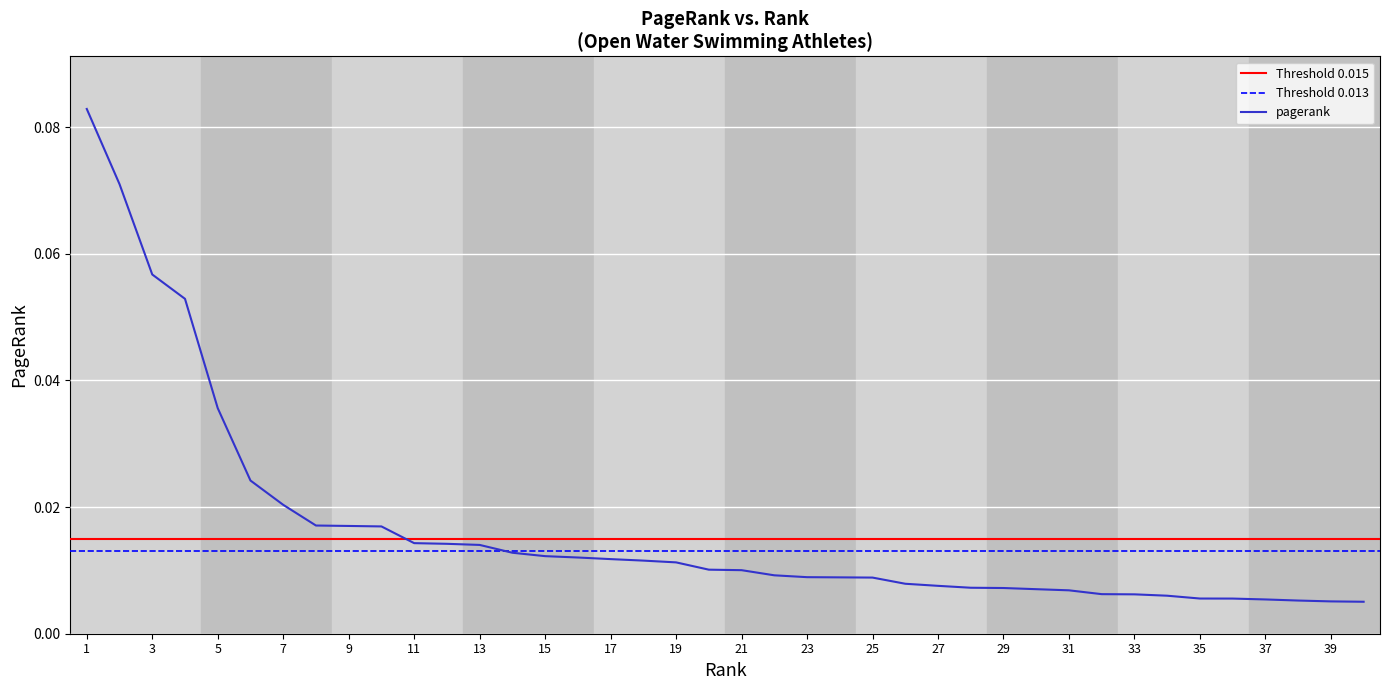

Reading left to right, extract all data points from this chart.

0.1	0.1	0.1	0.1	0.0	0.0	0.0	0.0	0.0	0.0	0.0	0.0	0.0	0.0	0.0	0.0	0.0	0.0	0.0	0.0	0.0	0.0	0.0	0.0	0.0	0.0	0.0	0.0	0.0	0.0	0.0	0.0	0.0	0.0	0.0	0.0	0.0	0.0	0.0	0.0